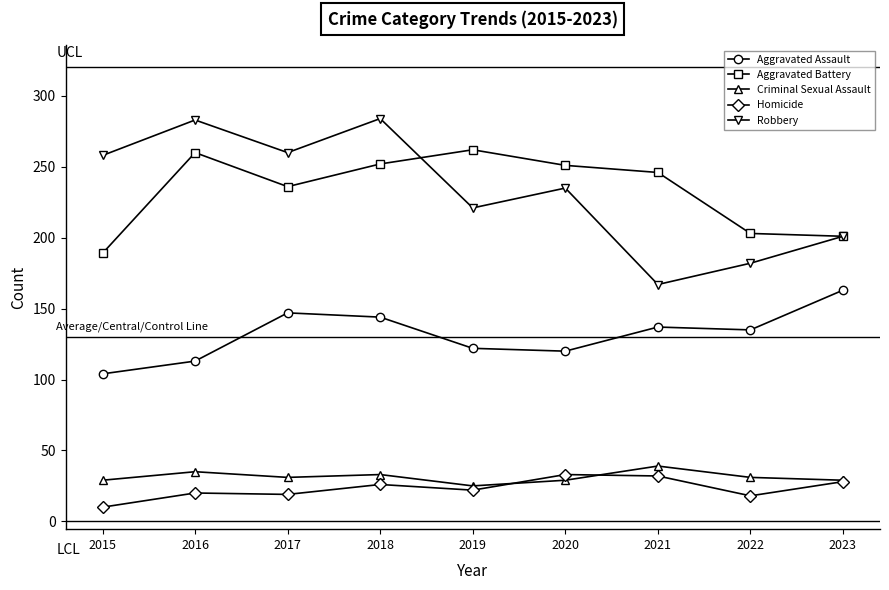

In Aggravated Battery, how many points are lower than both neighbors (excluding endpoints)?

1